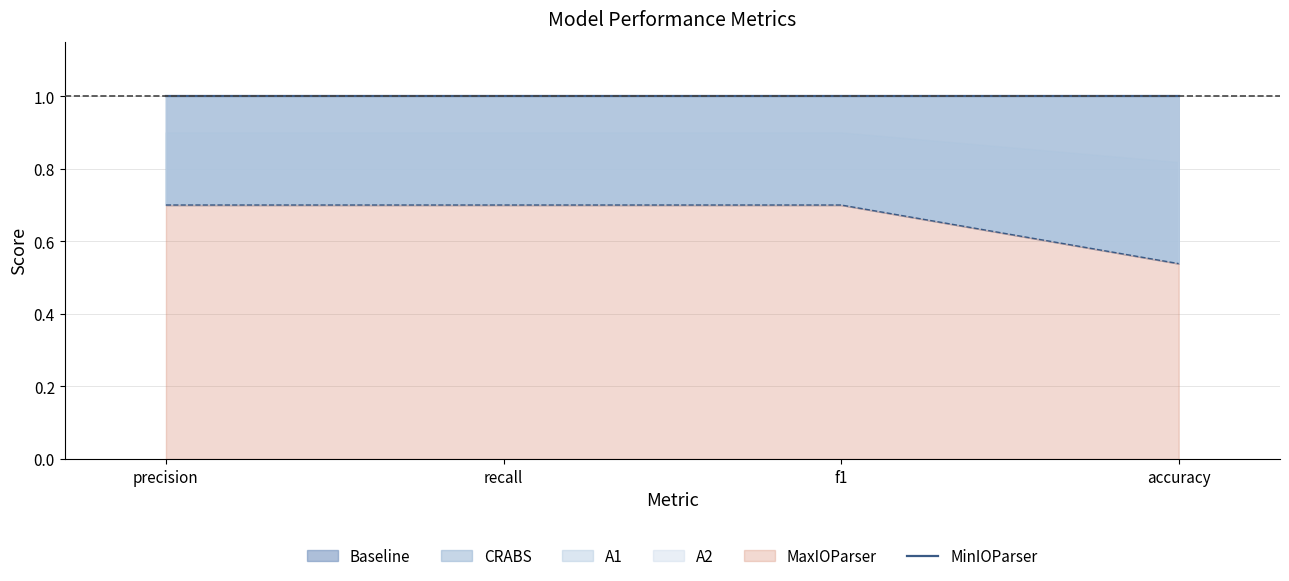

At which category is the sum across all series the highest?

precision